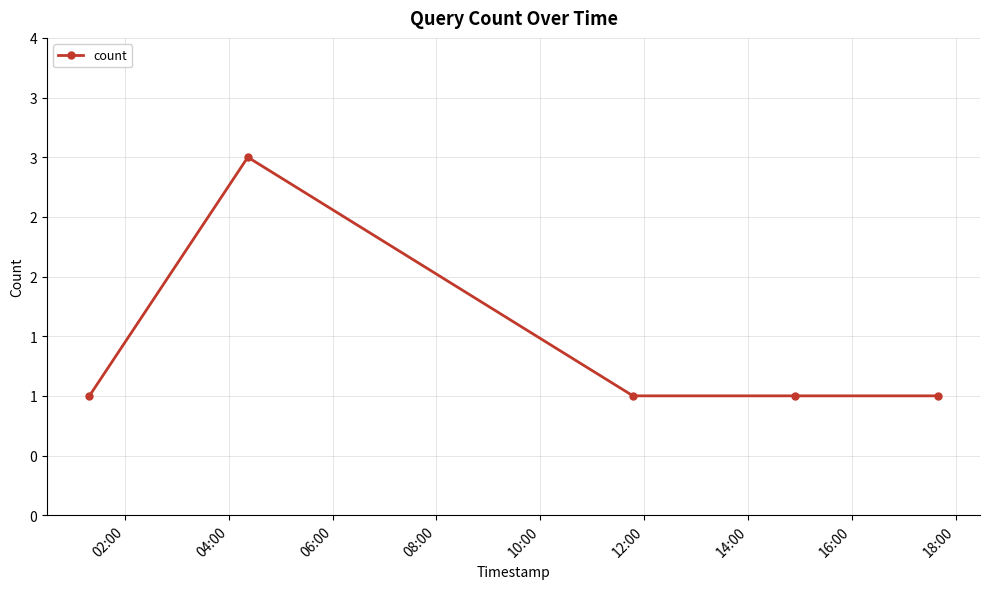

At which label is the value closest to 2?

02:00